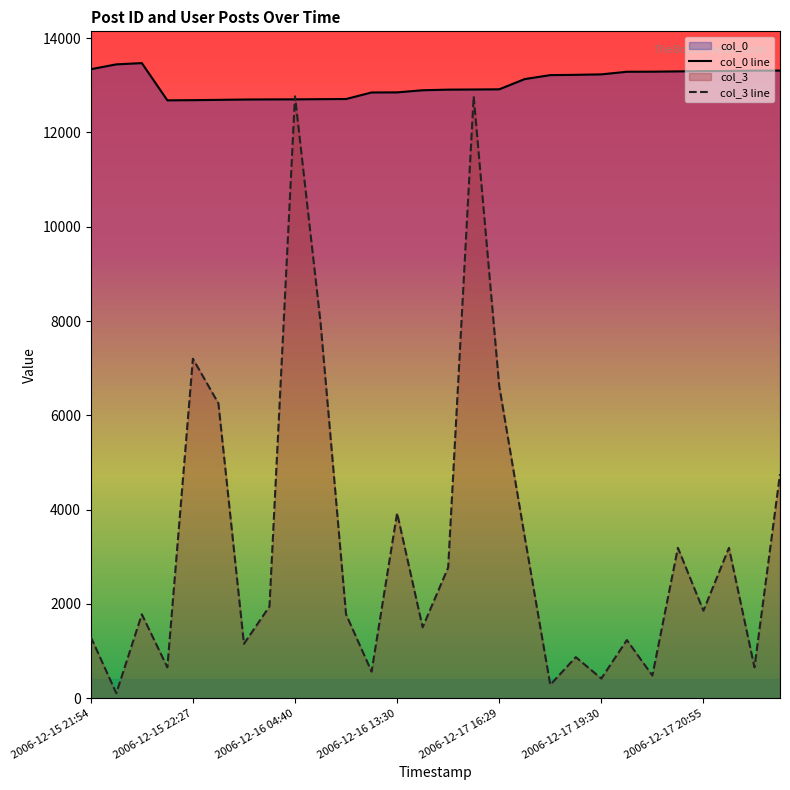

How many values in the col_0 line series exceed 13132?

13